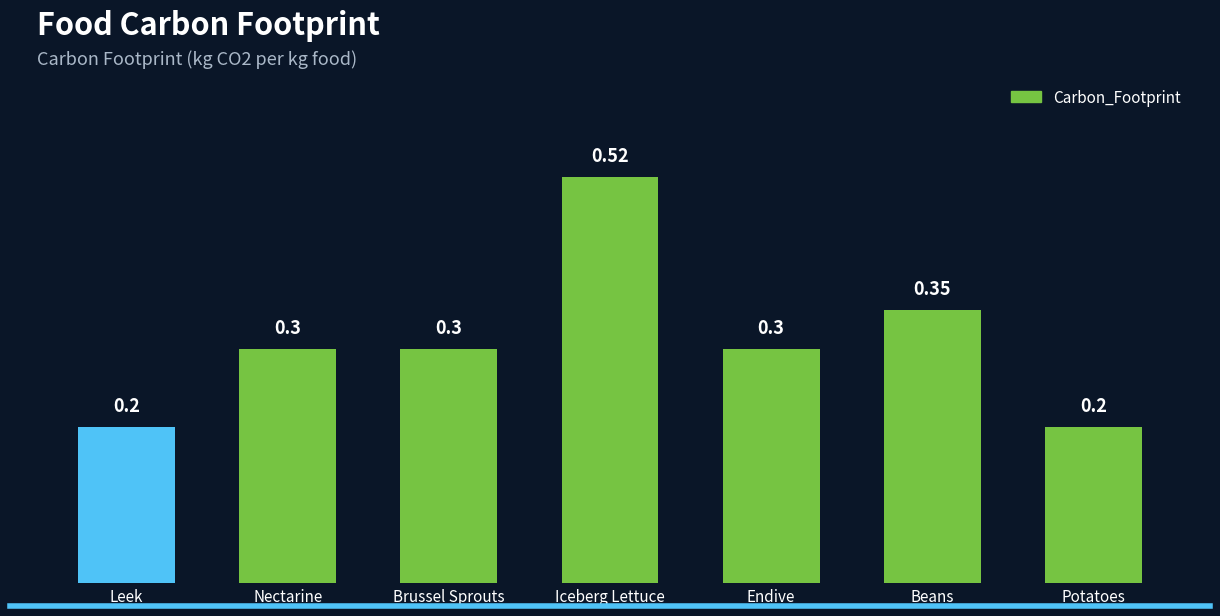

At which category does the chart reach its peak across all series?

Iceberg Lettuce